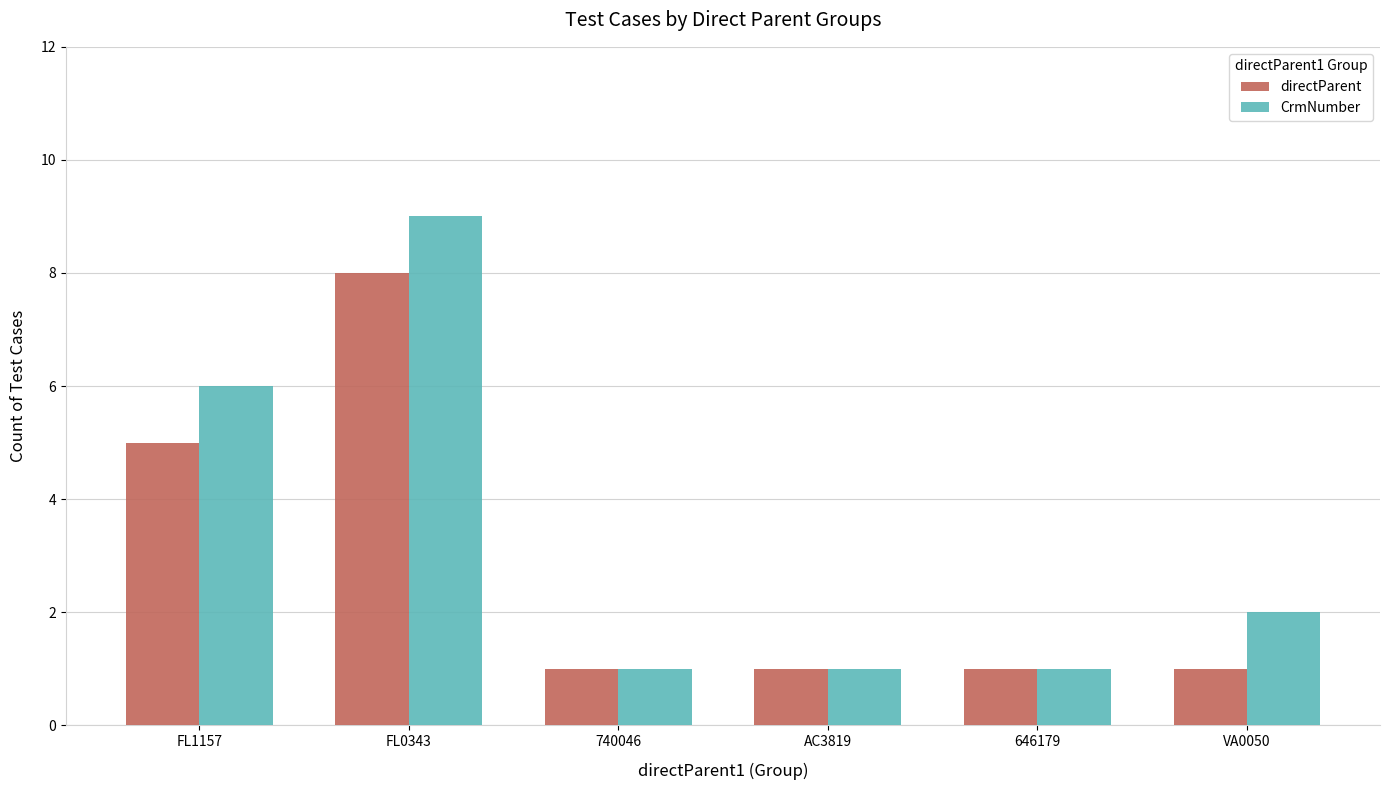

Which category has the highest value across all series?

FL0343